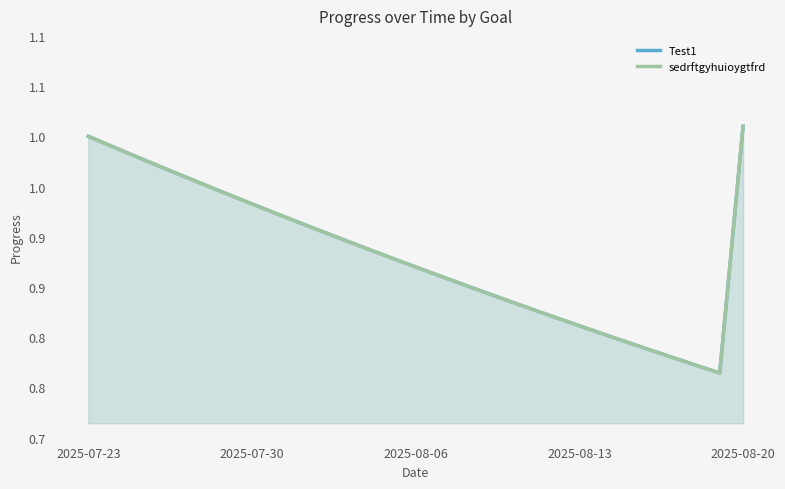

At how many categories does at least one series exceed 0?

29